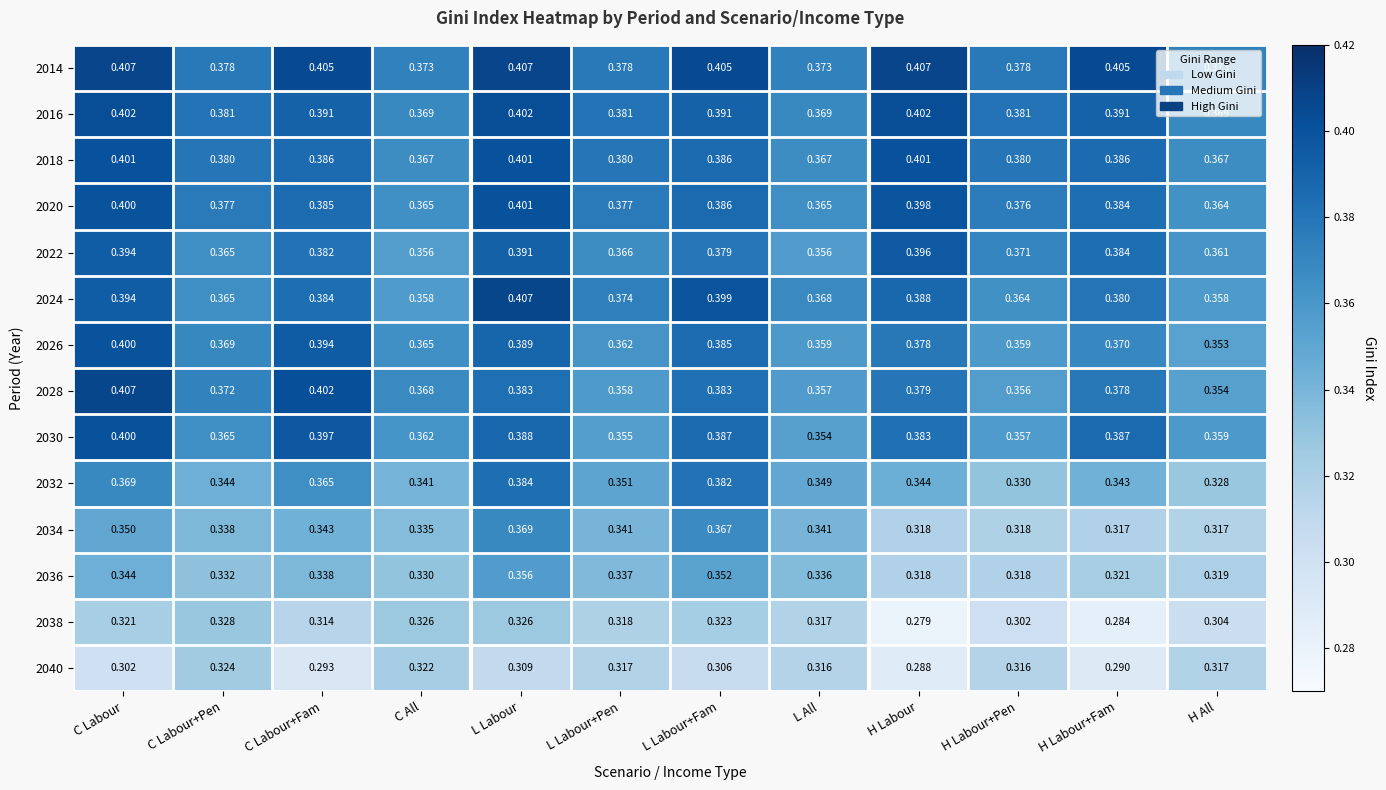

At which label does 2038 reach its peak?

C Labour+Pen